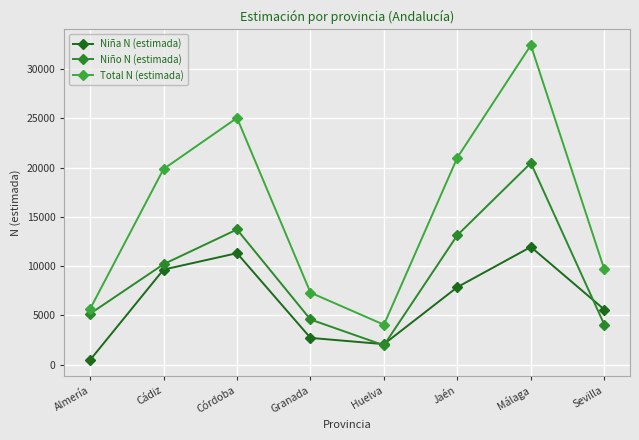

True or false: Niña N (estimada) has a value of 2492 at Cádiz.

False